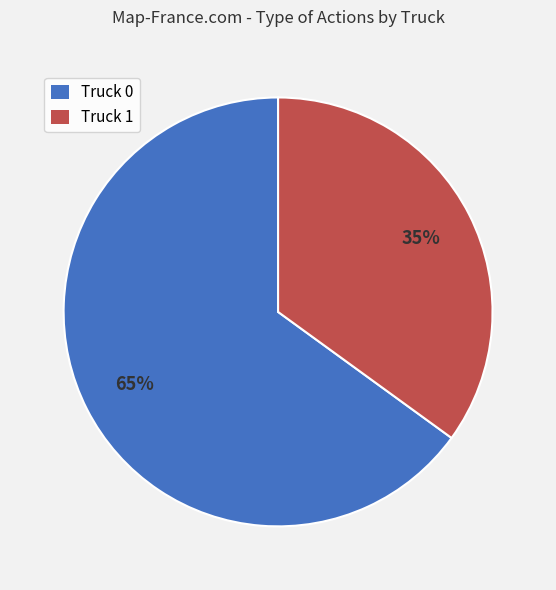

To the nearest percent, what is the difference between the Truck 0 and Truck 1 slice percentages?

30%